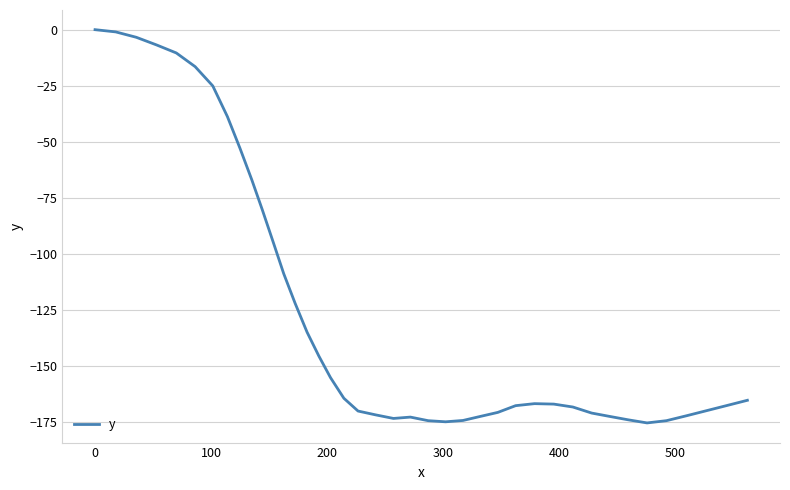

What is the smallest value displayed?

-175.5